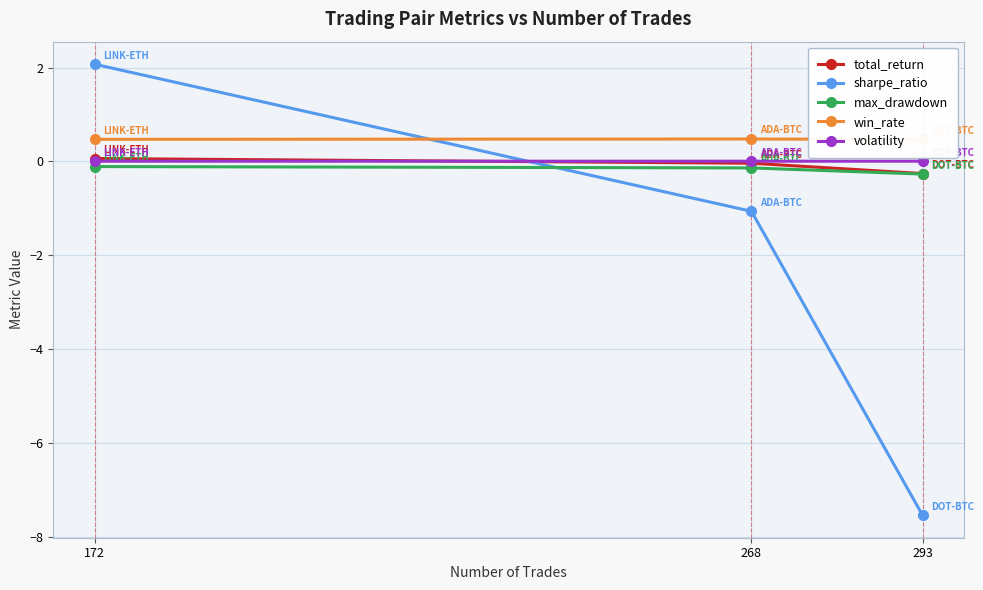

Is this an area chart (filled region under the line)?

No